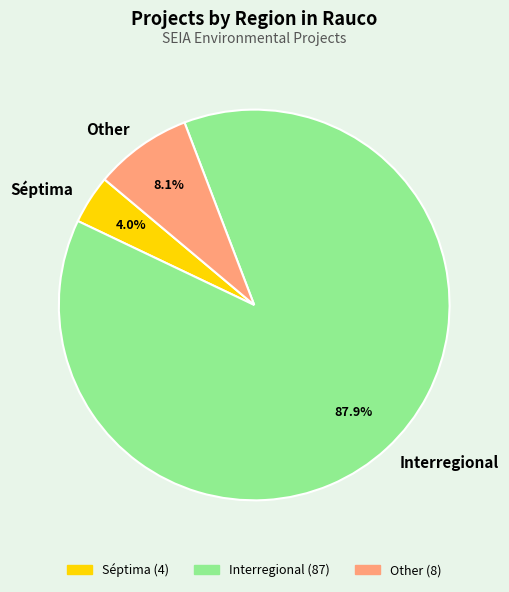

To the nearest percent, what portion does Interregional represent?

88%